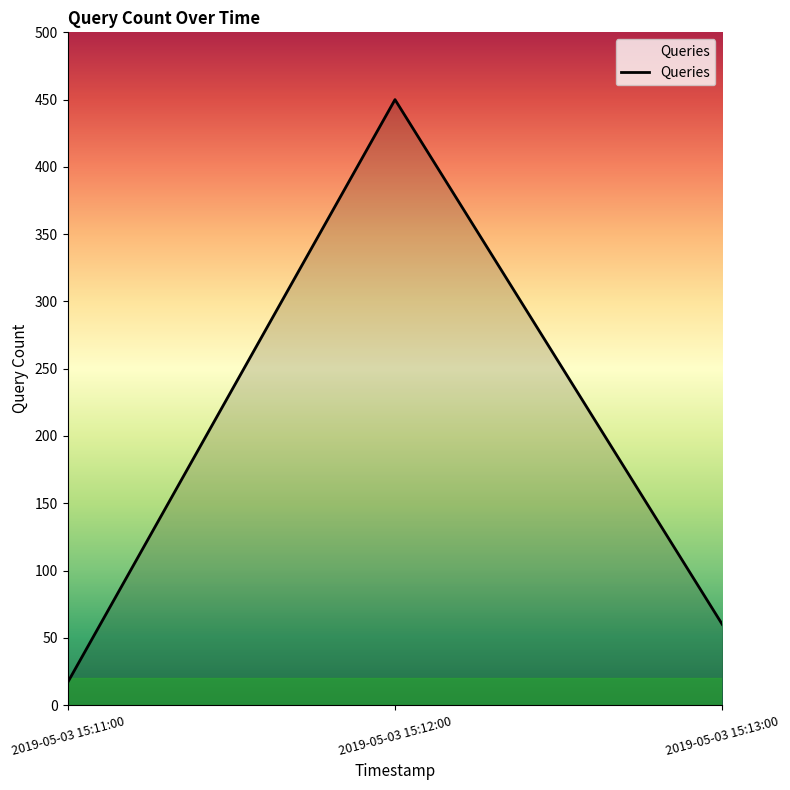

Rank the categories by value from highest to lowest.

2019-05-03 15:12:00, 2019-05-03 15:13:00, 2019-05-03 15:11:00